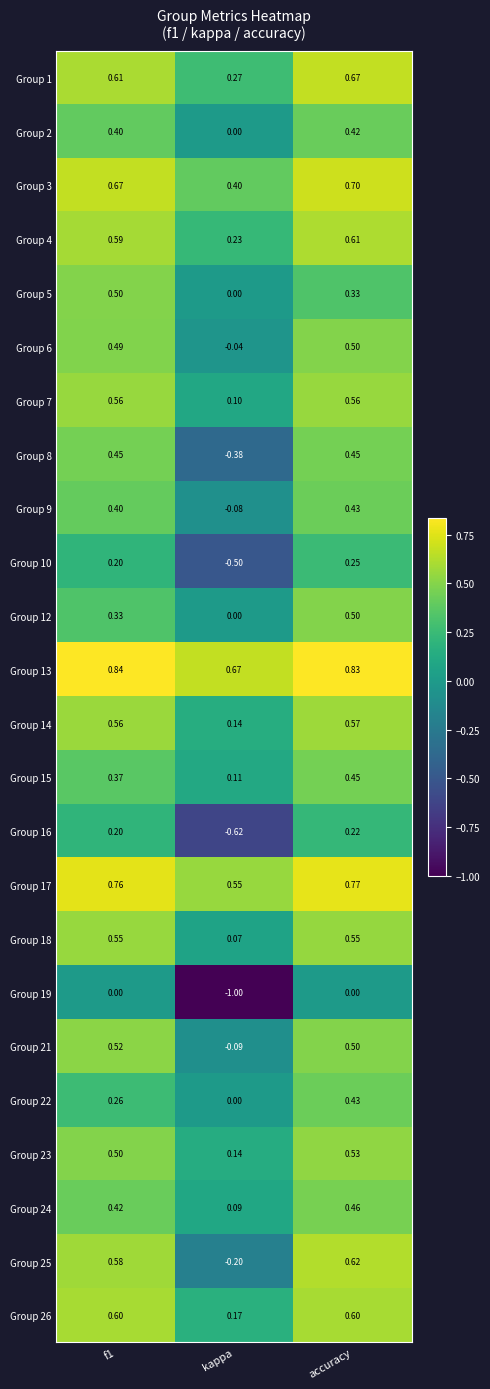

At which label does Group 2 reach its peak?

accuracy